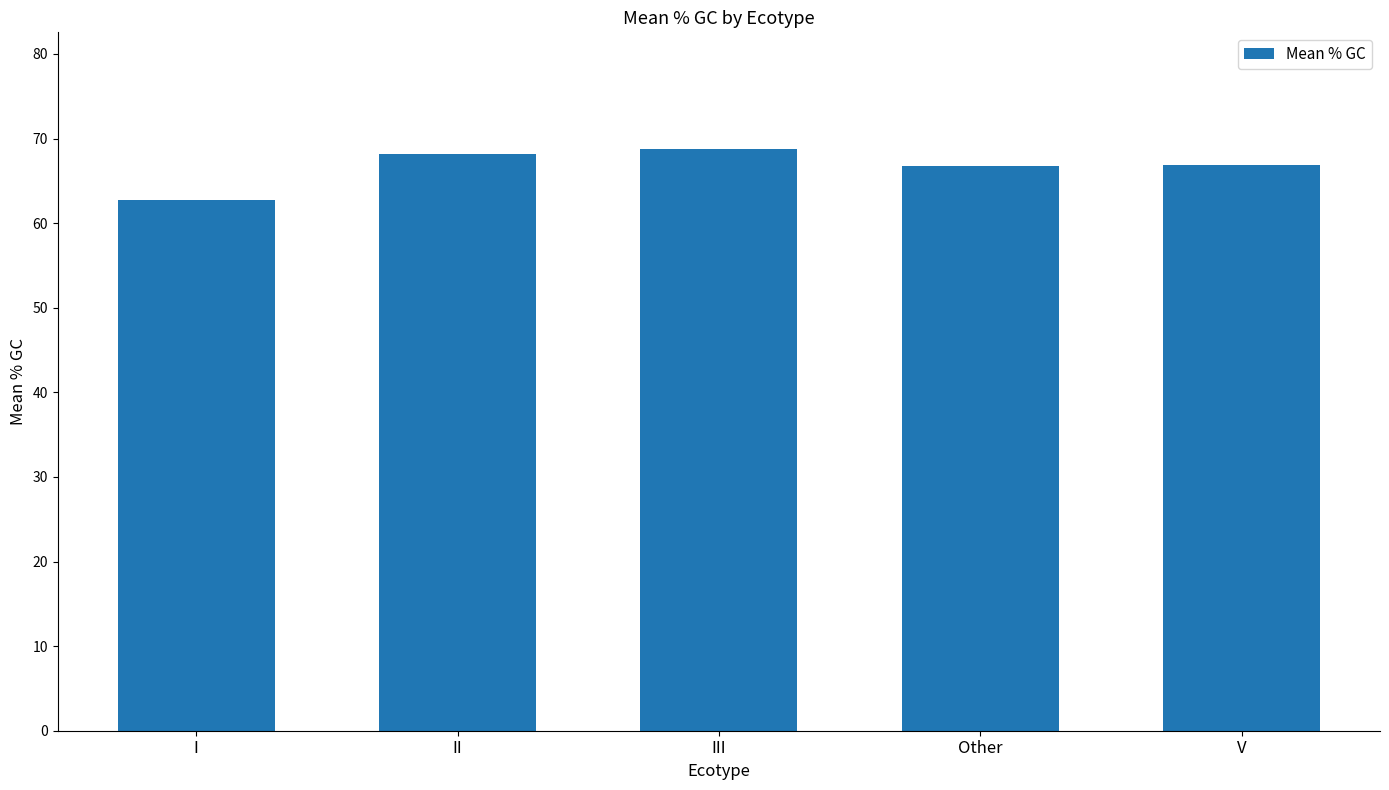

Which has a higher value, V or I?

V